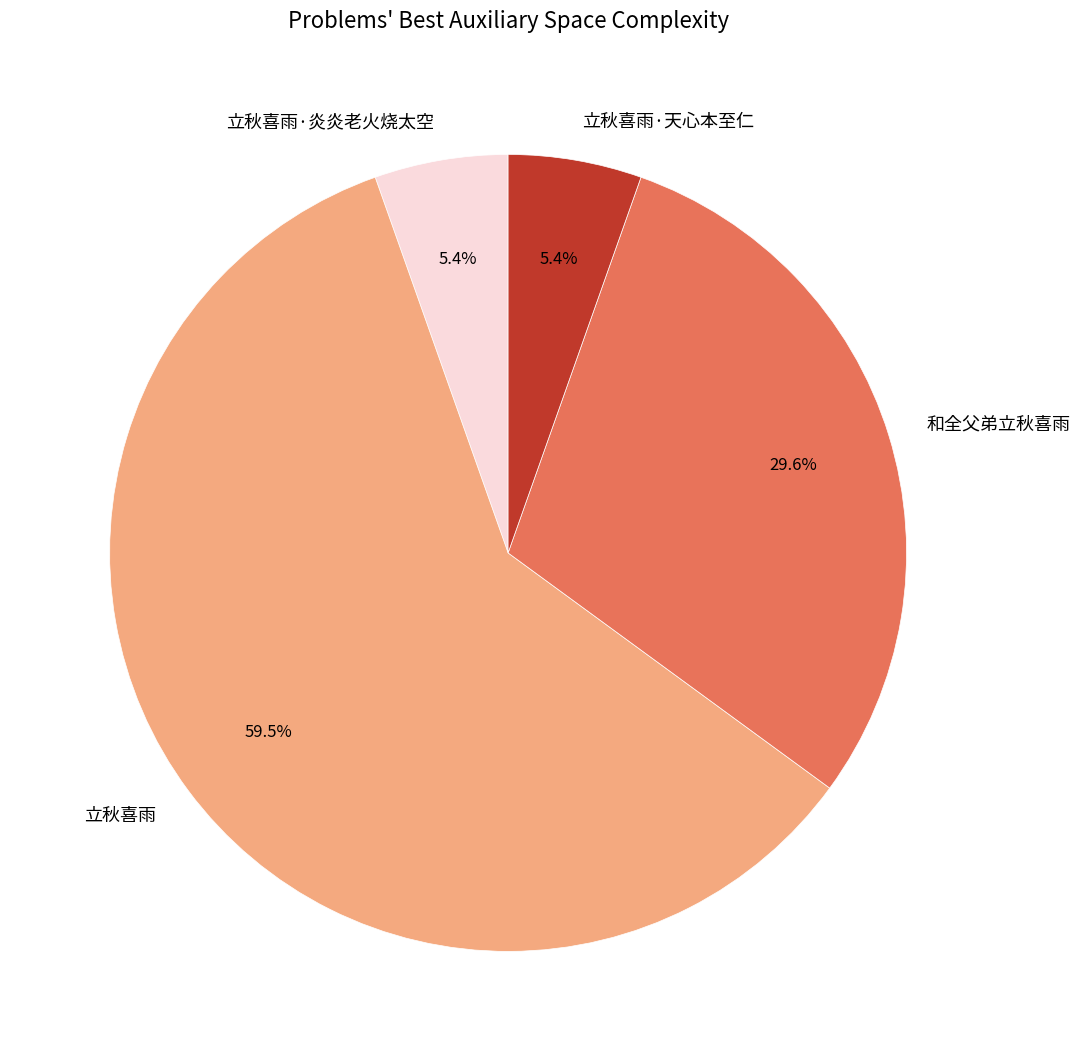

What portion of the pie excludes 和全父弟立秋喜雨?

70.4%